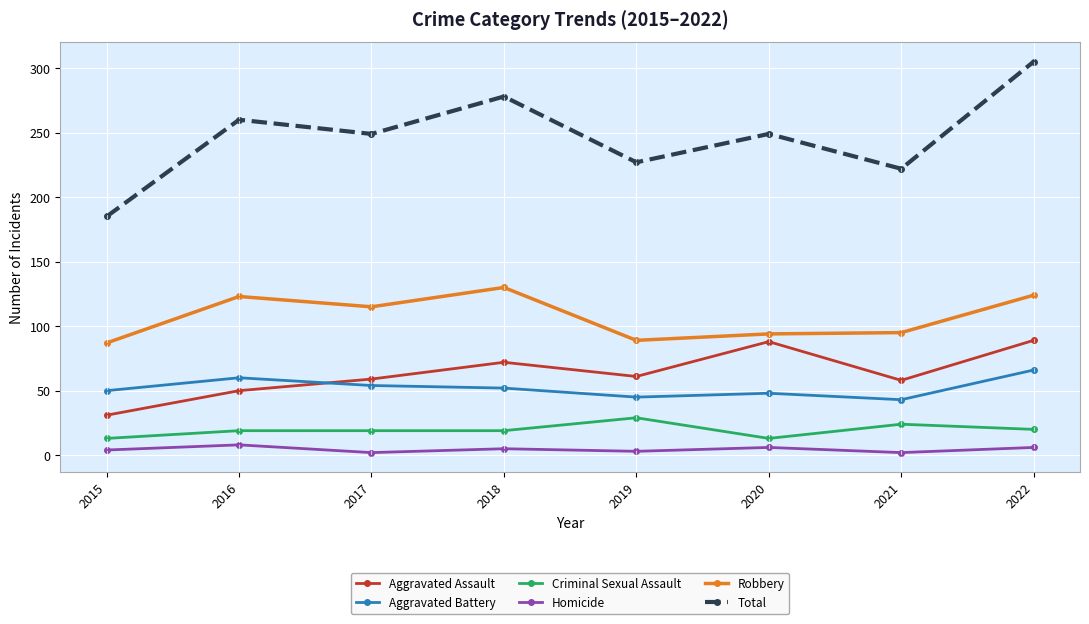

Where is the first local minimum for Aggravated Assault?

2019